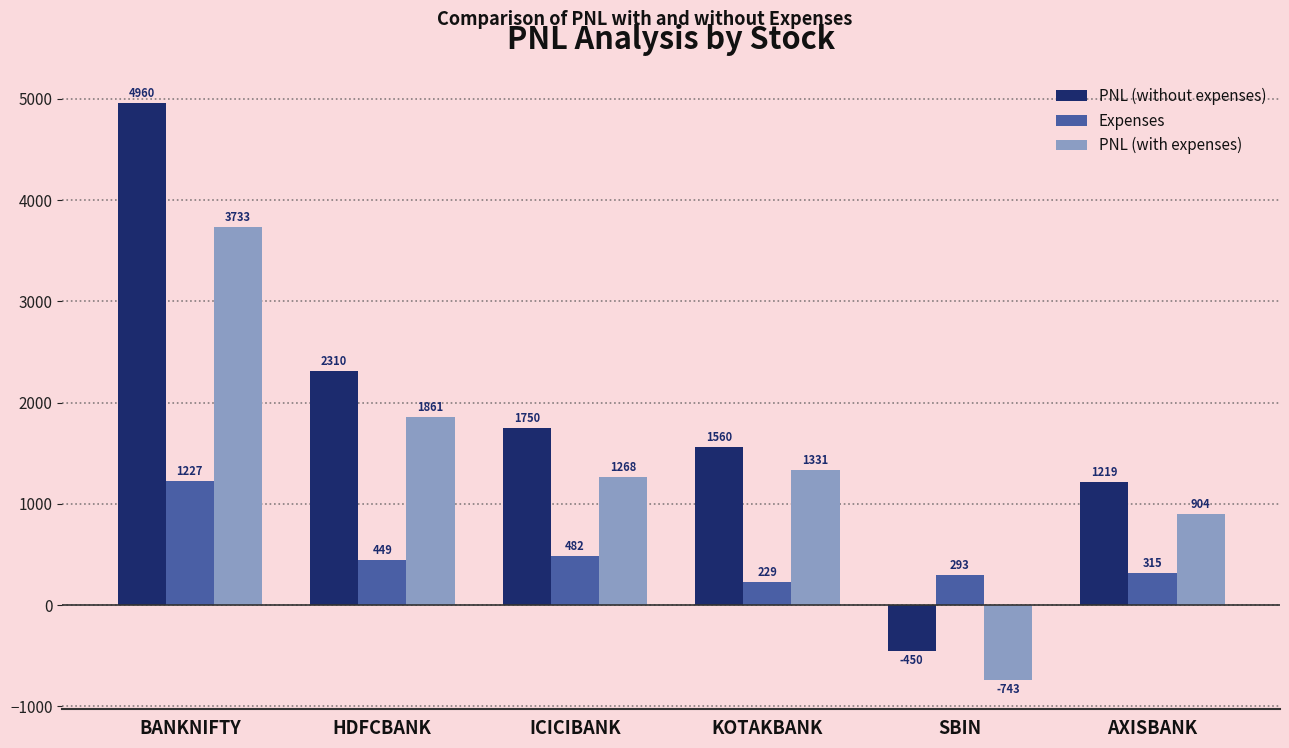

Which category has the lowest value across all series?

SBIN